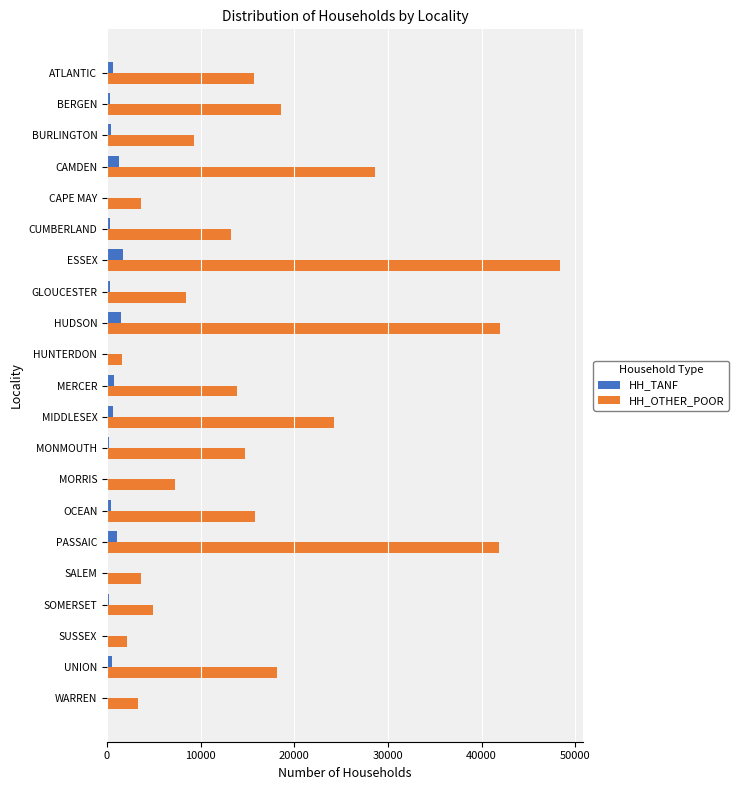

True or false: HH_OTHER_POOR has a value of 18131 at UNION.

True